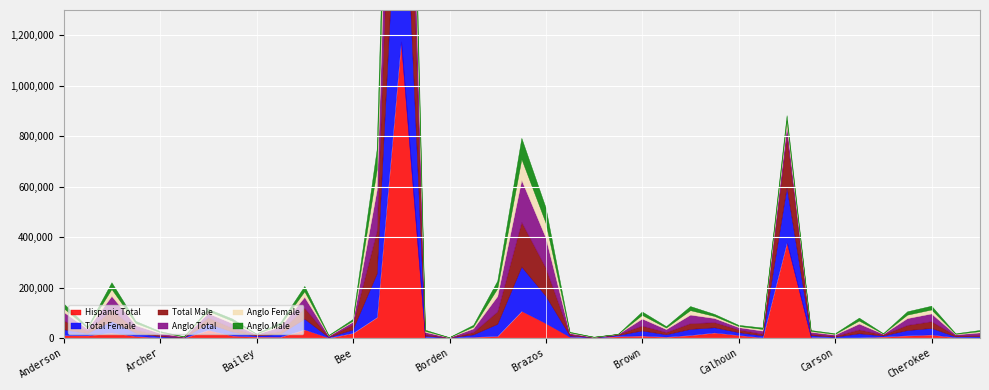

What is the label of the 14th point from the right?

Burleson